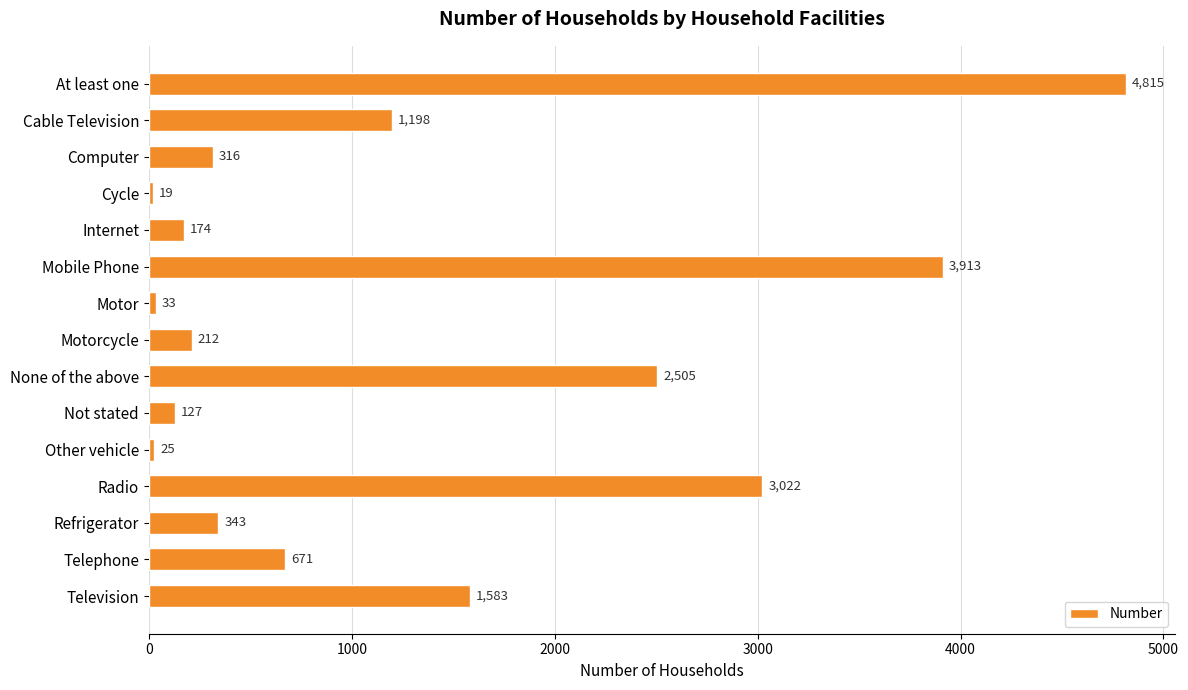

Which has a higher value, Motor or Refrigerator?

Refrigerator